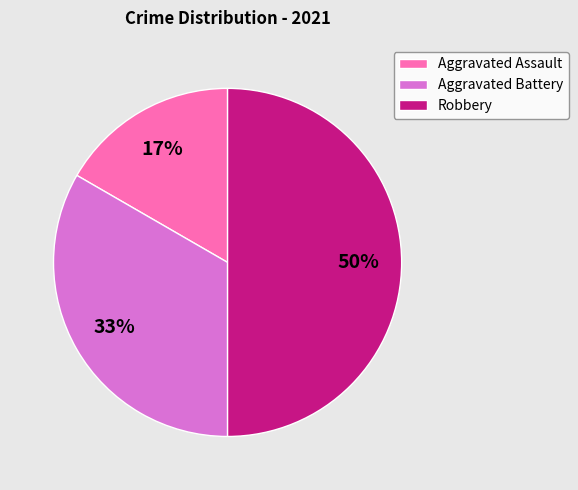

What percentage is the Aggravated Assault slice, to the nearest percent?

17%